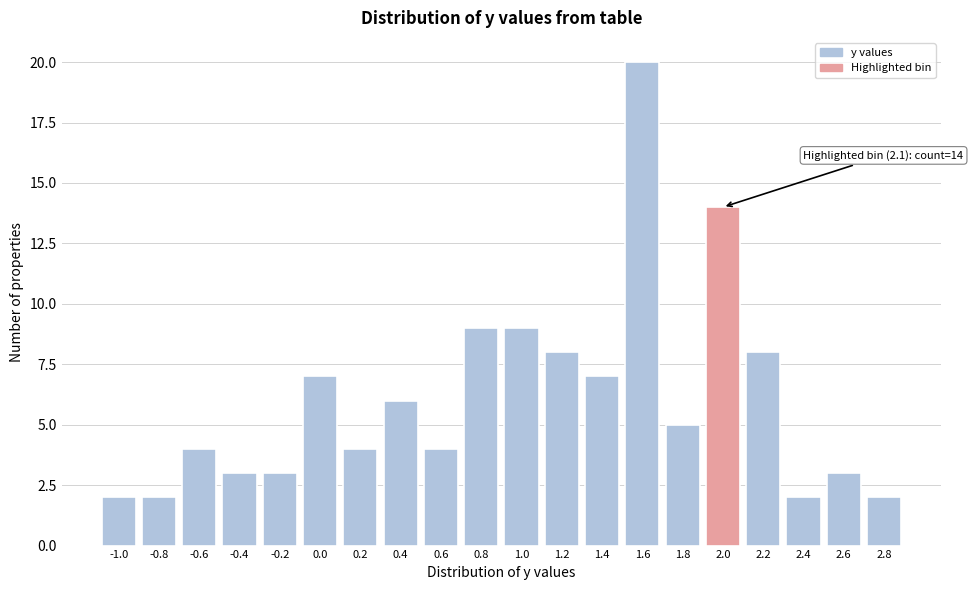

Reading left to right, what are all the values shown in this chart?

-1.0=2	-0.8=2	-0.6=4	-0.4=3	-0.2=3	0.0=7	0.2=4	0.4=6	0.6=4	0.8=9	1.0=9	1.2=8	1.4=7	1.6=20	1.8=5	2.0=14	2.2=8	2.4=2	2.6=3	2.8=2